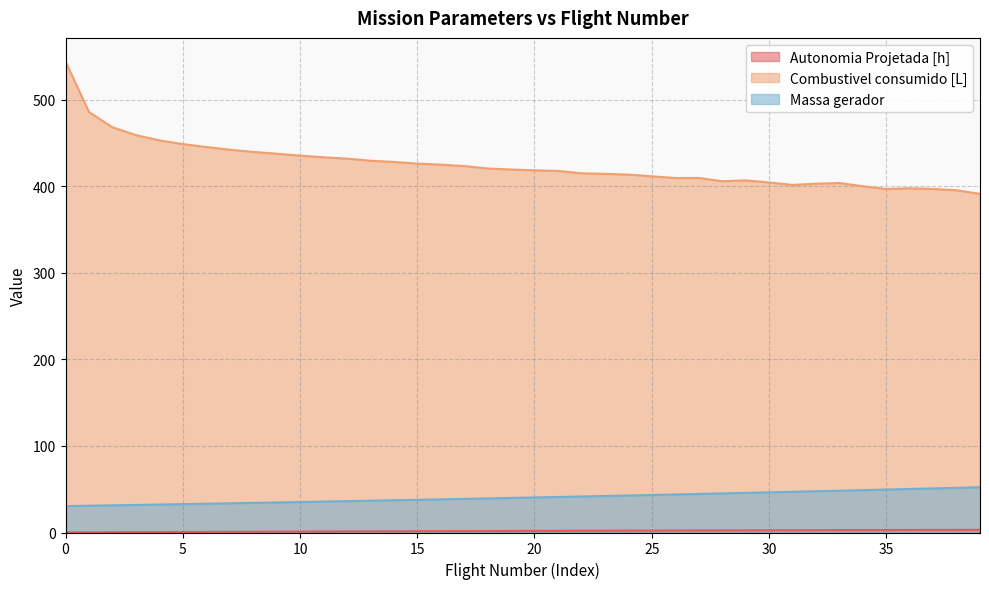

What is the difference between the second highest and second lowest values in the Combustivel consumido [L] series?

90.4